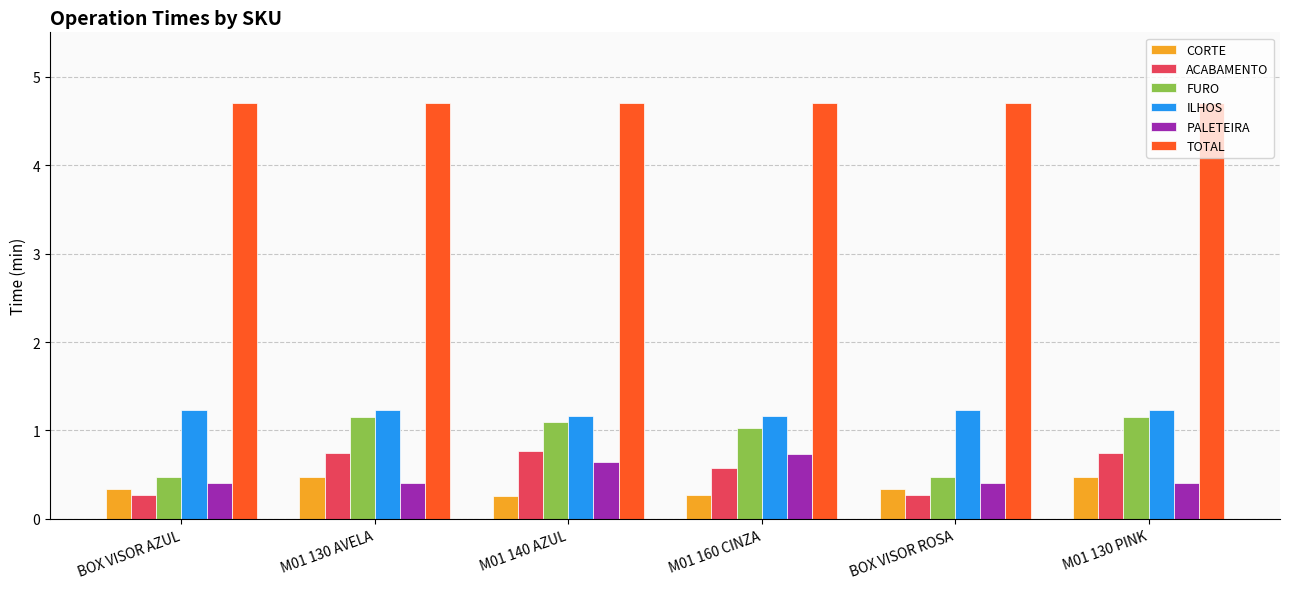

Reading left to right, transcribe all the data shown in this chart.

CORTE: 0.3	0.5	0.3	0.3	0.3	0.5
ACABAMENTO: 0.3	0.7	0.8	0.6	0.3	0.7
FURO: 0.5	1.2	1.1	1.0	0.5	1.2
ILHOS: 1.2	1.2	1.2	1.2	1.2	1.2
PALETEIRA: 0.4	0.4	0.6	0.7	0.4	0.4
TOTAL: 4.7	4.7	4.7	4.7	4.7	4.7